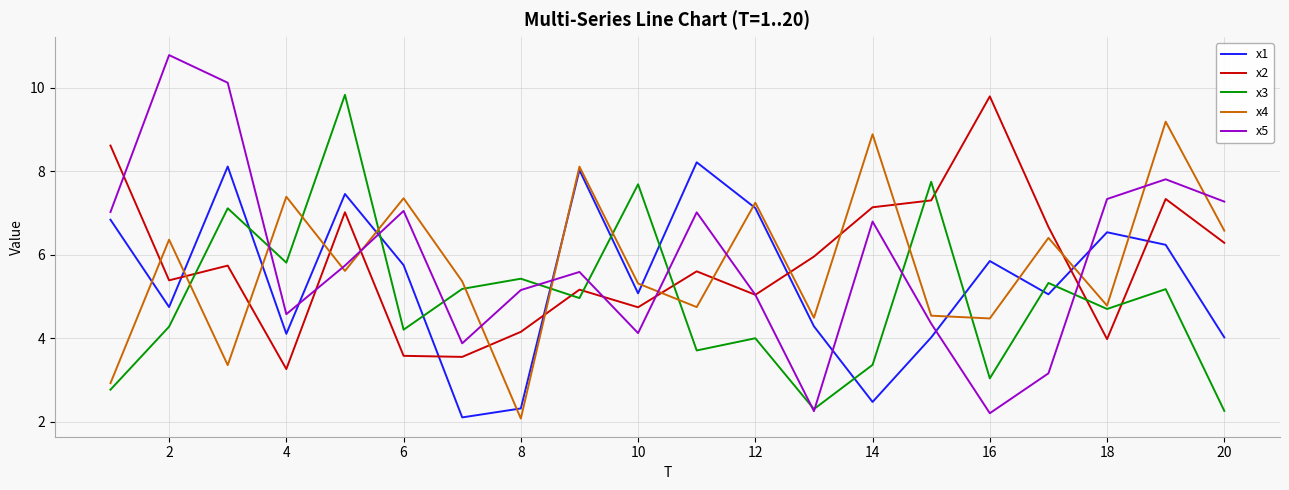

After their last crossing, which series has the higher values: x2 or x3?

x2